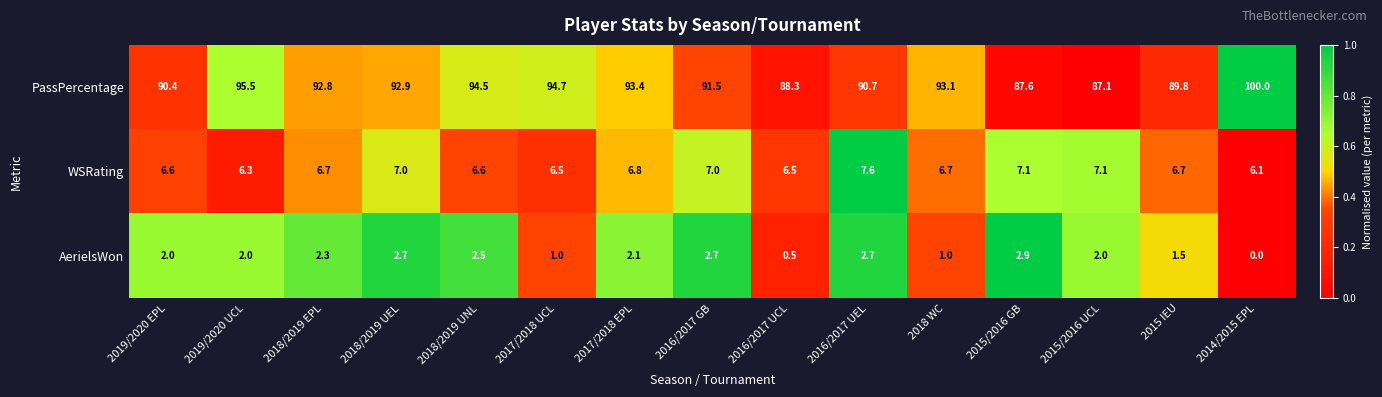

Which series has the largest range (max minus min)?

PassPercentage